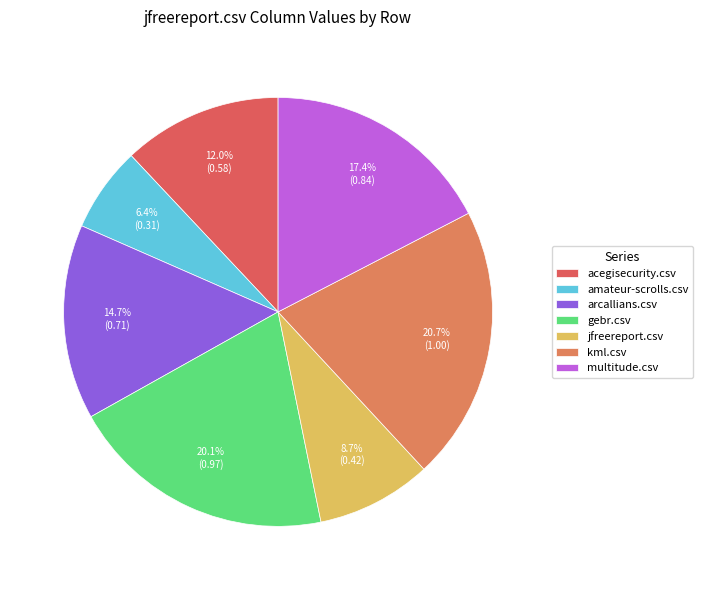

Is it true that kml.csv is 30% of the pie?

False